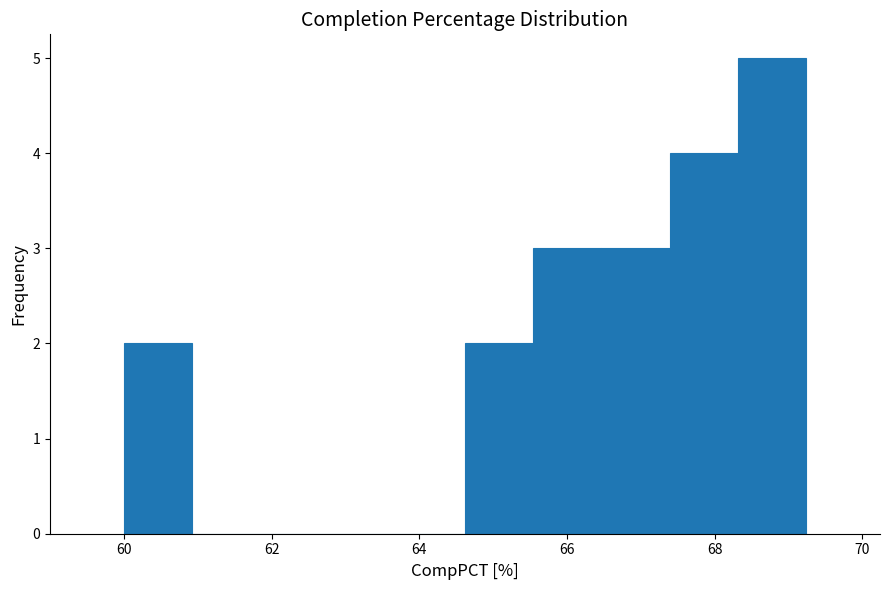

Reading left to right, transcribe this chart: for each bar, give the range it covers on the x-axis and its height. Neither the bar edges nor the heights are printed on the chart, so give them approximately, as read against the axes.

60.0 to 61.0: 2
61.0 to 61.8: 0
61.8 to 62.8: 0
62.8 to 63.6: 0
63.6 to 64.6: 0
64.6 to 65.6: 2
65.6 to 66.4: 3
66.4 to 67.4: 3
67.4 to 68.4: 4
68.4 to 69.2: 5